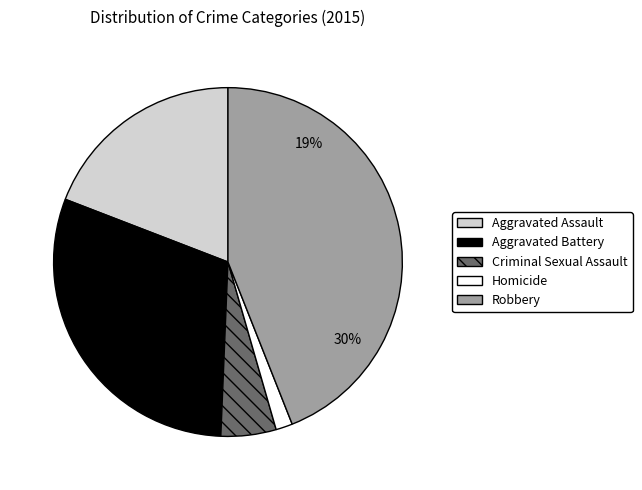

What is the total percentage of Homicide and Robbery?

45.5%